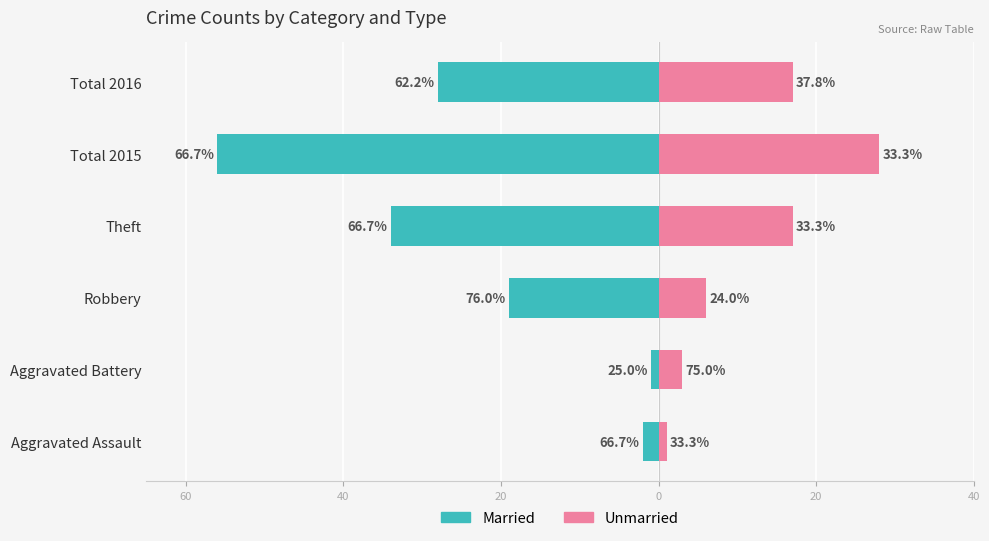

What is the minimum value for Unmarried?

1